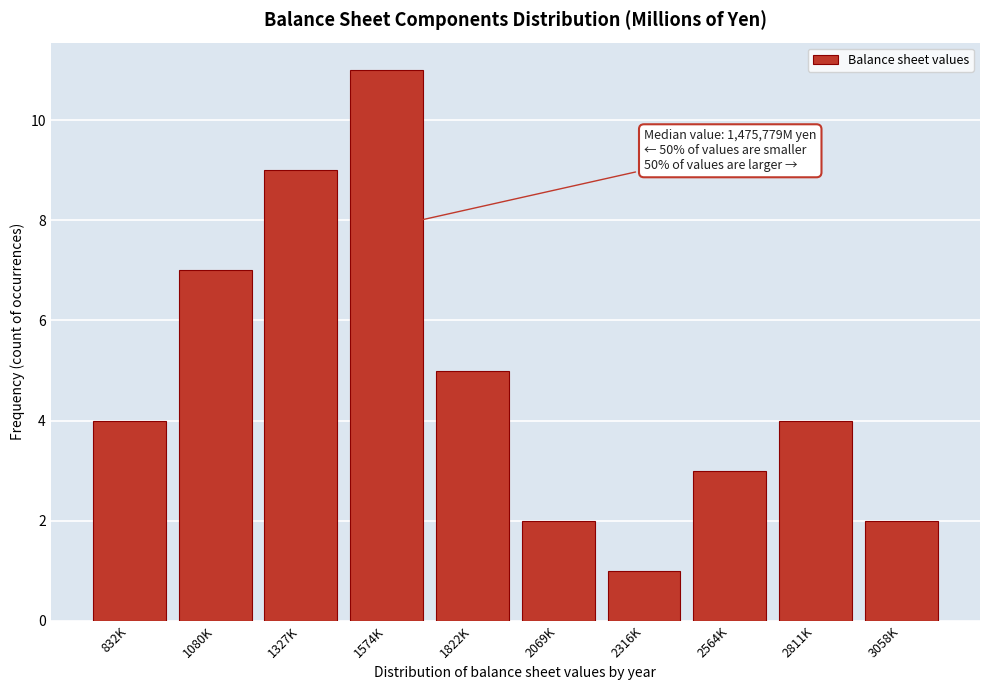

Reading right to left, transcribe all the data shown in this chart.

2	4	3	1	2	5	11	9	7	4